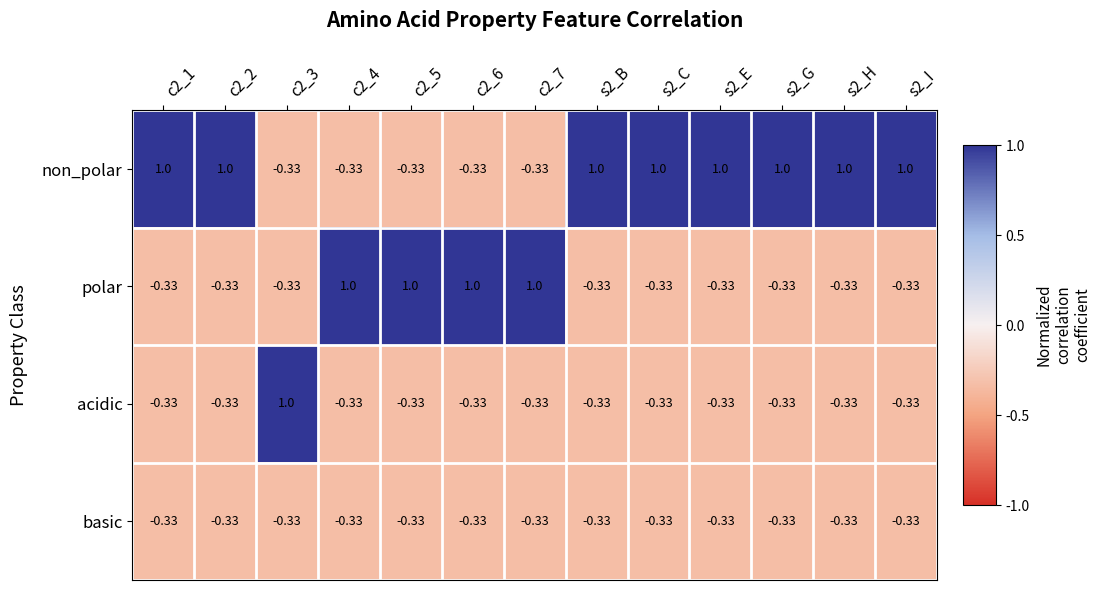

Which series has the largest total across all categories?

non_polar